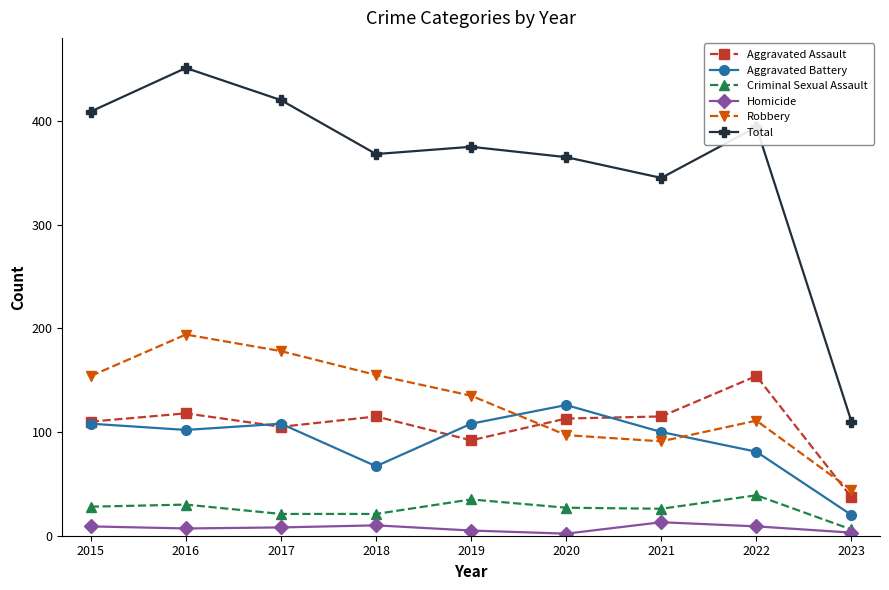

What is the value of the Total point at the 3rd from the left?

420